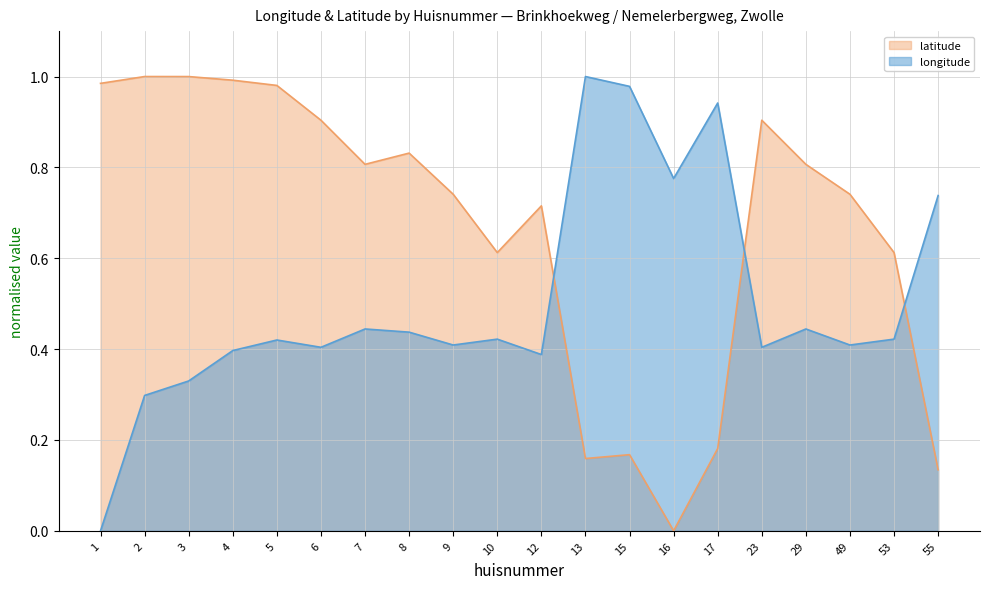

What is the value of the latitude point at the 4th from the left?

1.0